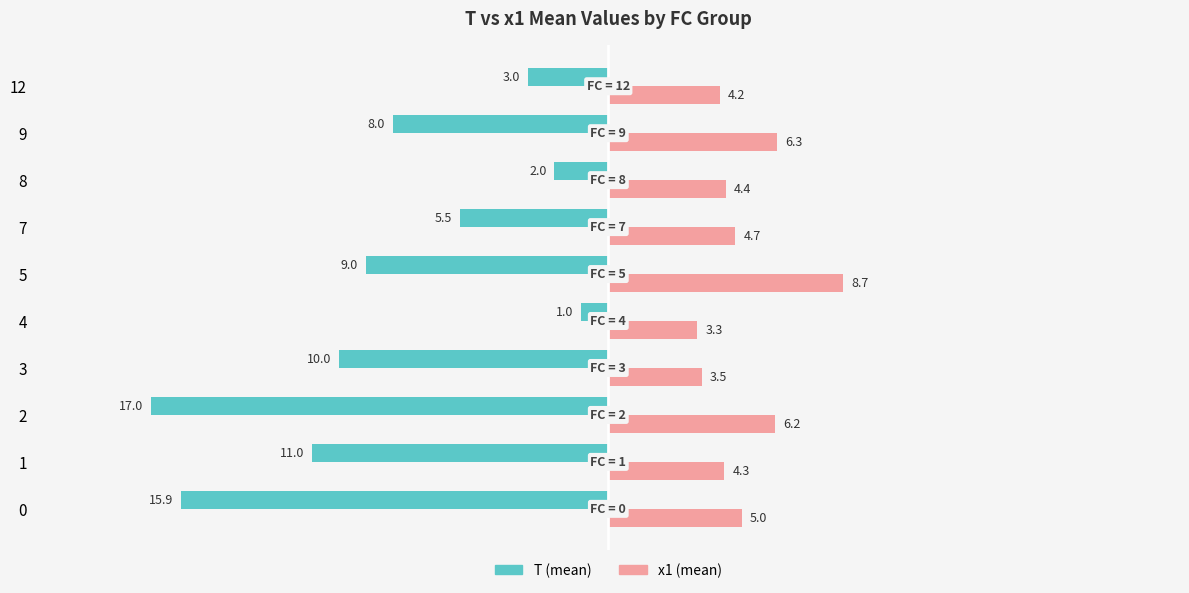

True or false: x1 (mean) has a value of 4.7 at 7.

True